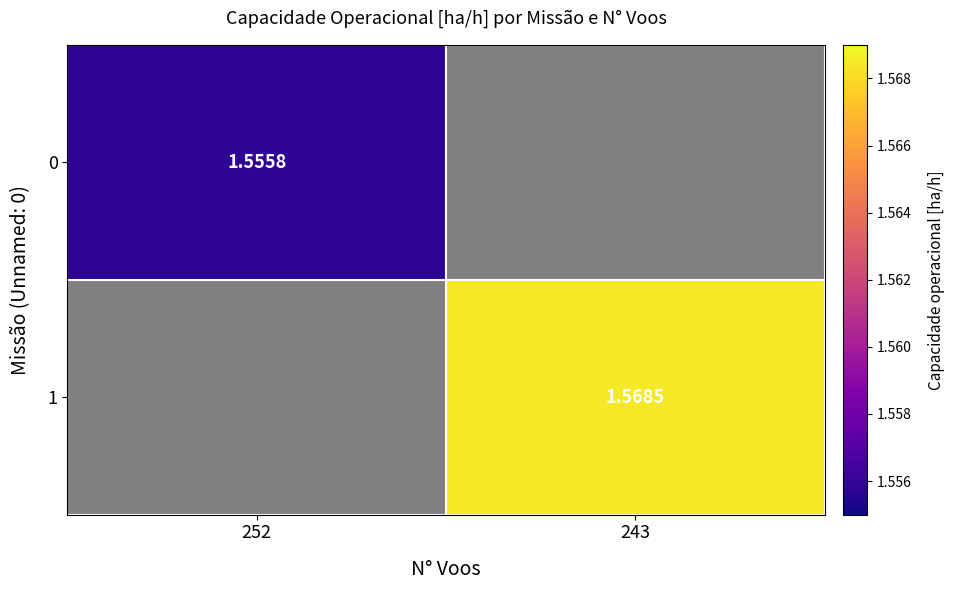

Is the value of 1 at 243 greater than the value of 0 at 252?

Yes